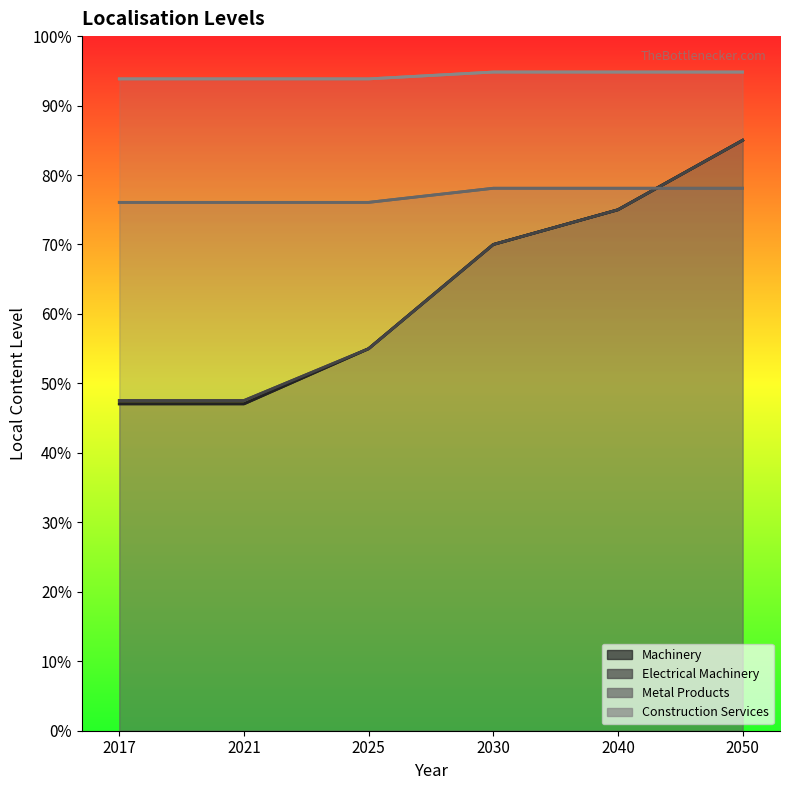

The value of Metal Products at 2040 is 1.1. True or false?

False